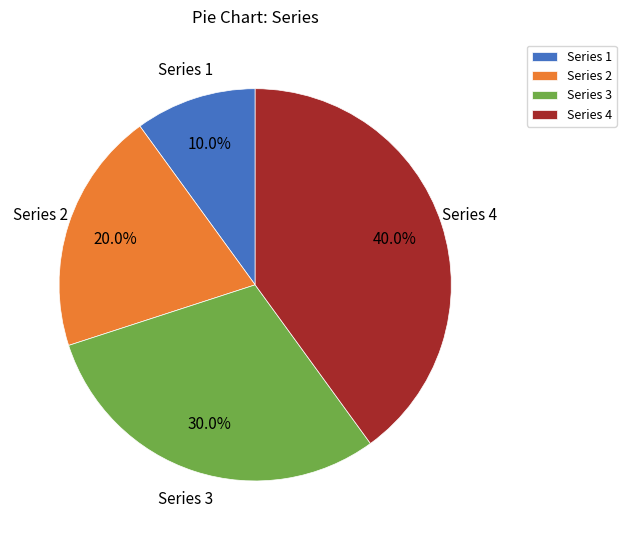

Does Series 2 represent more than half of the total?

No